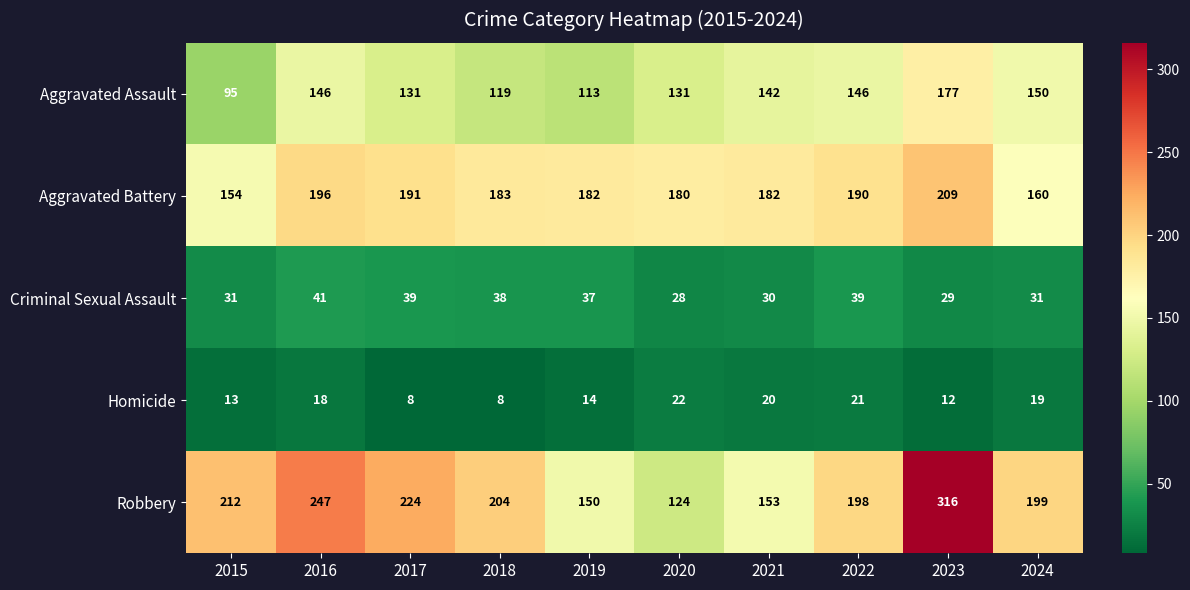

At how many categories does at least one series exceed 139?

10